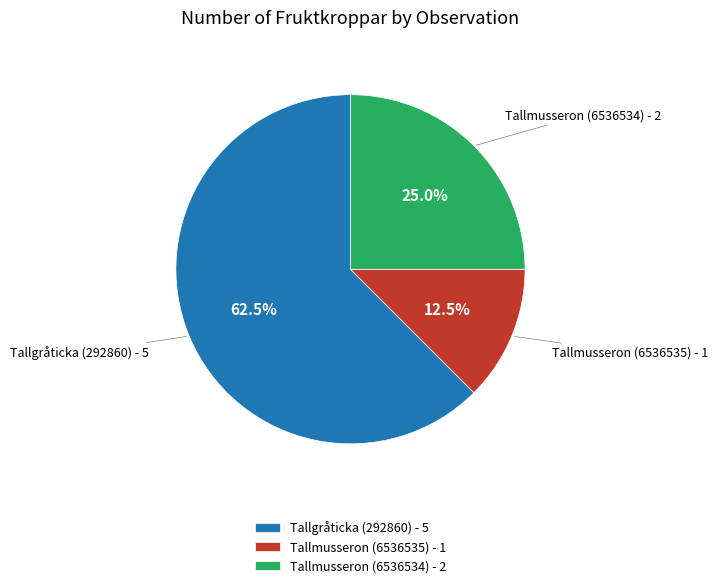

What percentage is NOT represented by Tallgråticka (292860)?

37.5%